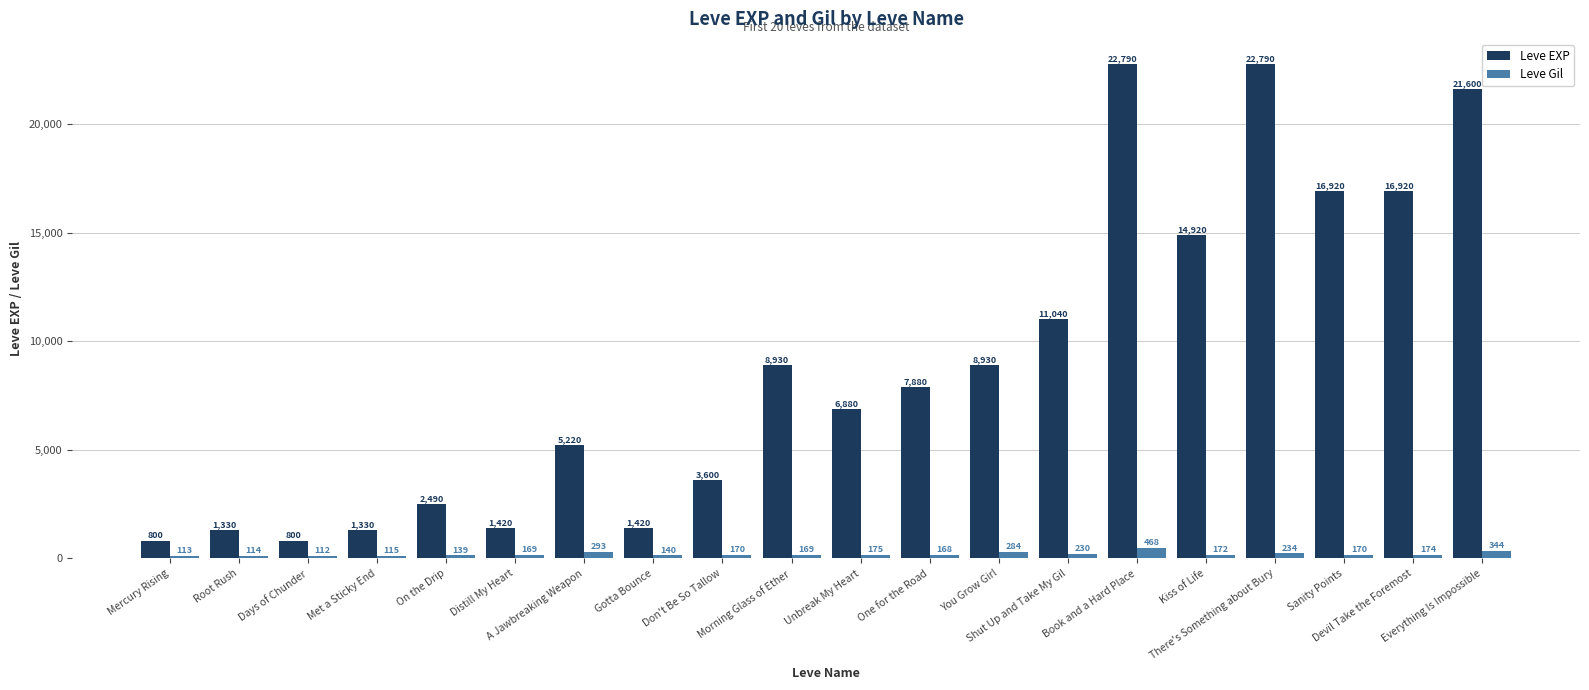

How many data points in Leve Gil are less than 170?

9